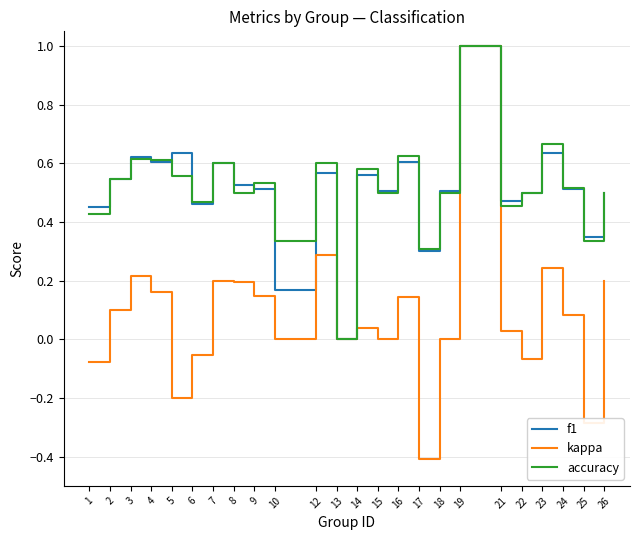

Rank the series at 5 from lowest to highest value.

kappa, accuracy, f1